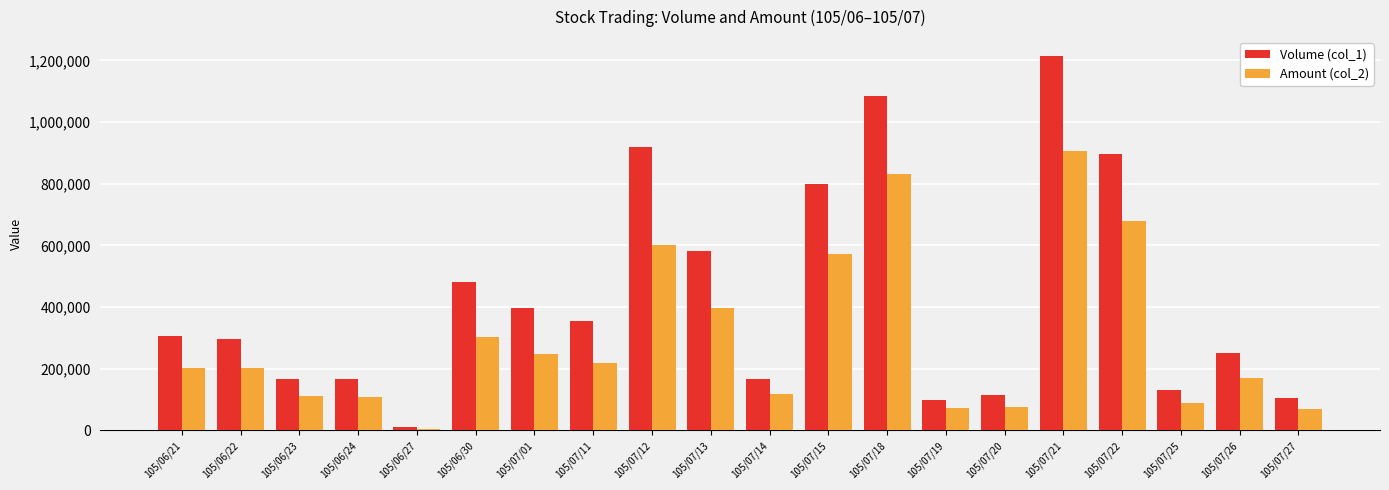

The value of Volume (col_1) at 105/07/12 is 1589354. True or false?

False